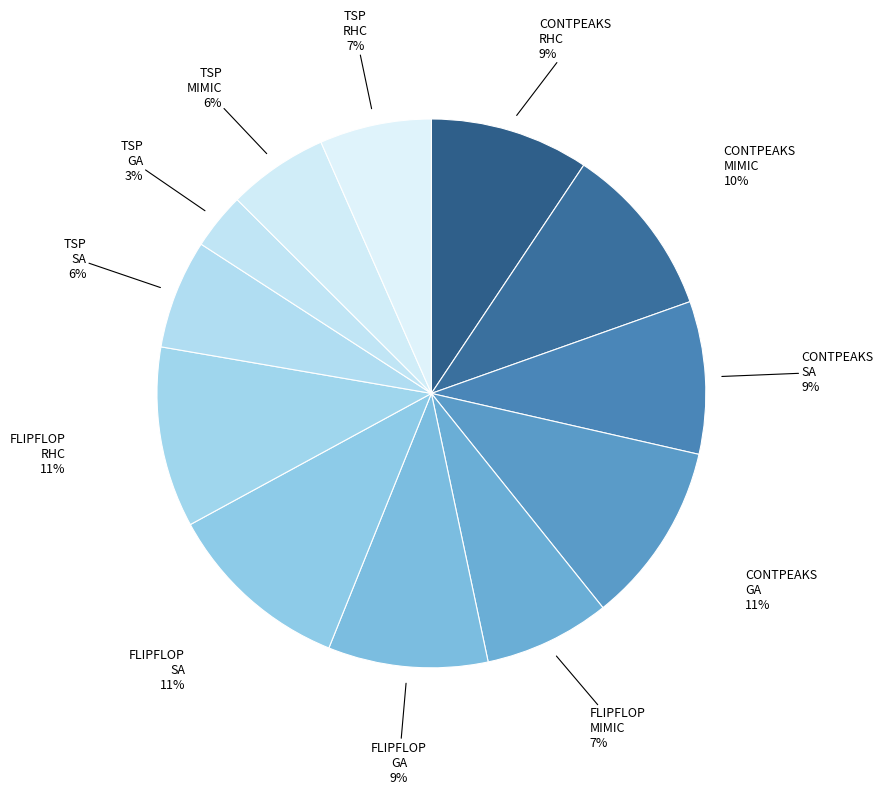

What is the smallest slice in the pie chart?

TSP GA